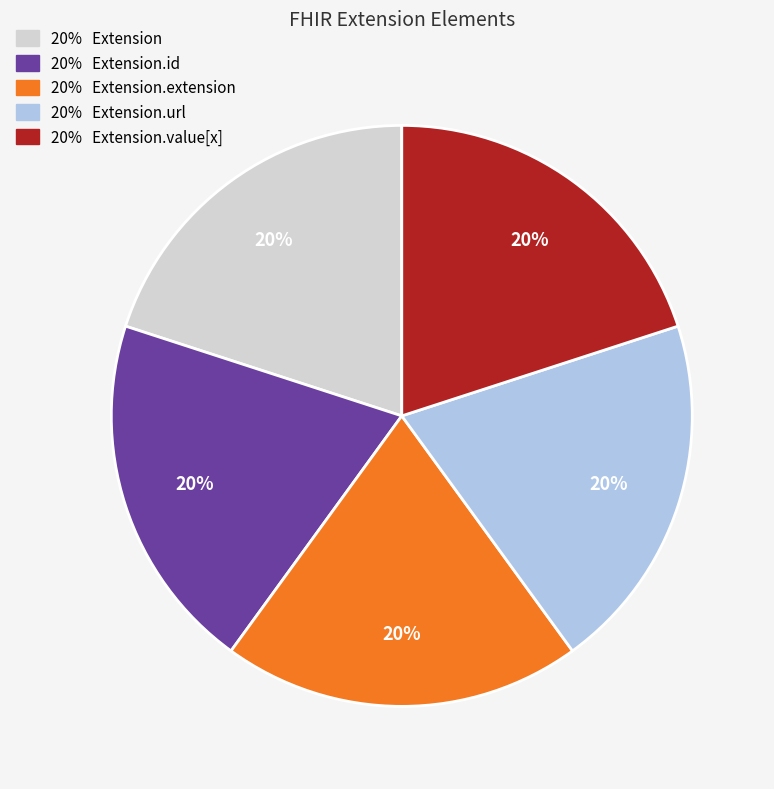

To the nearest percent, what is the average slice percentage?

20%